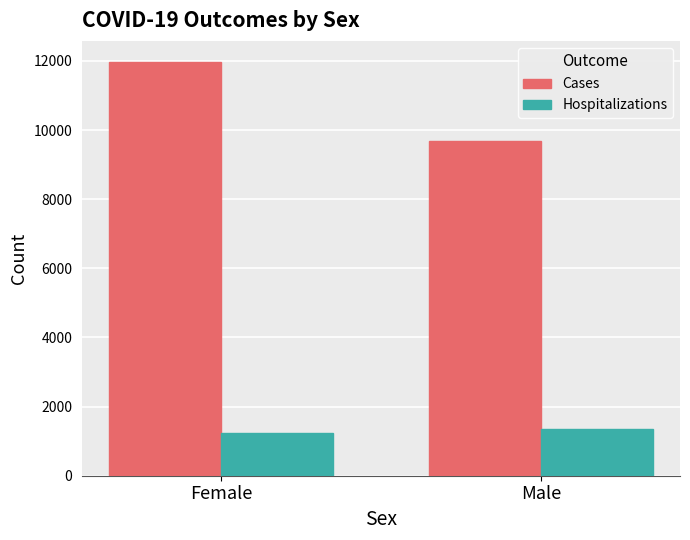

What is the difference between the Cases values at Female and Male?

2305